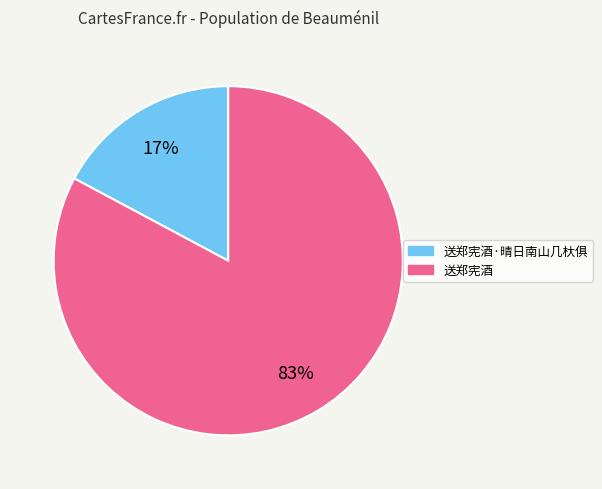

To the nearest percent, what is the average slice percentage?

50%